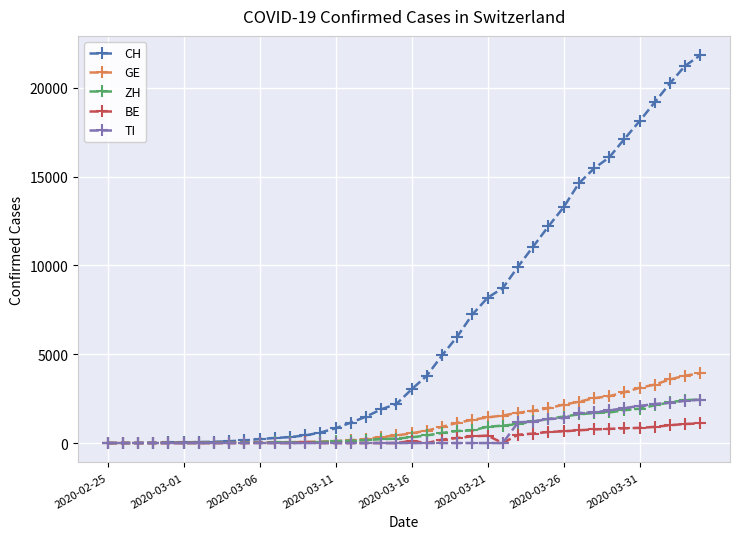

Which series has the largest total across all categories?

CH